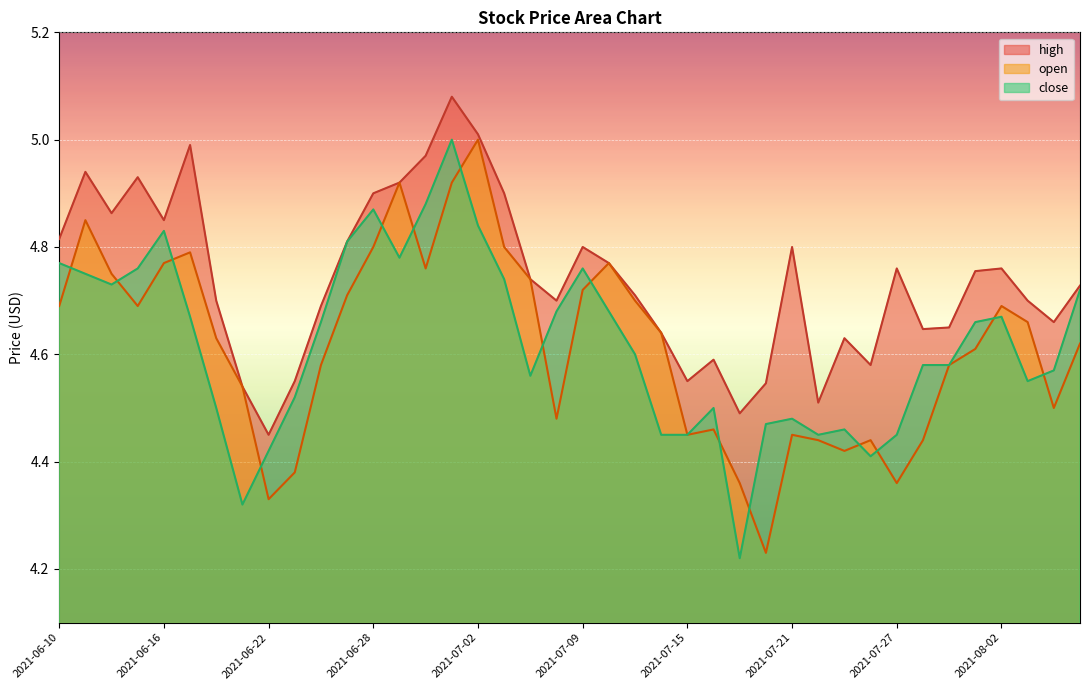

What is the sum of all high values?

189.6